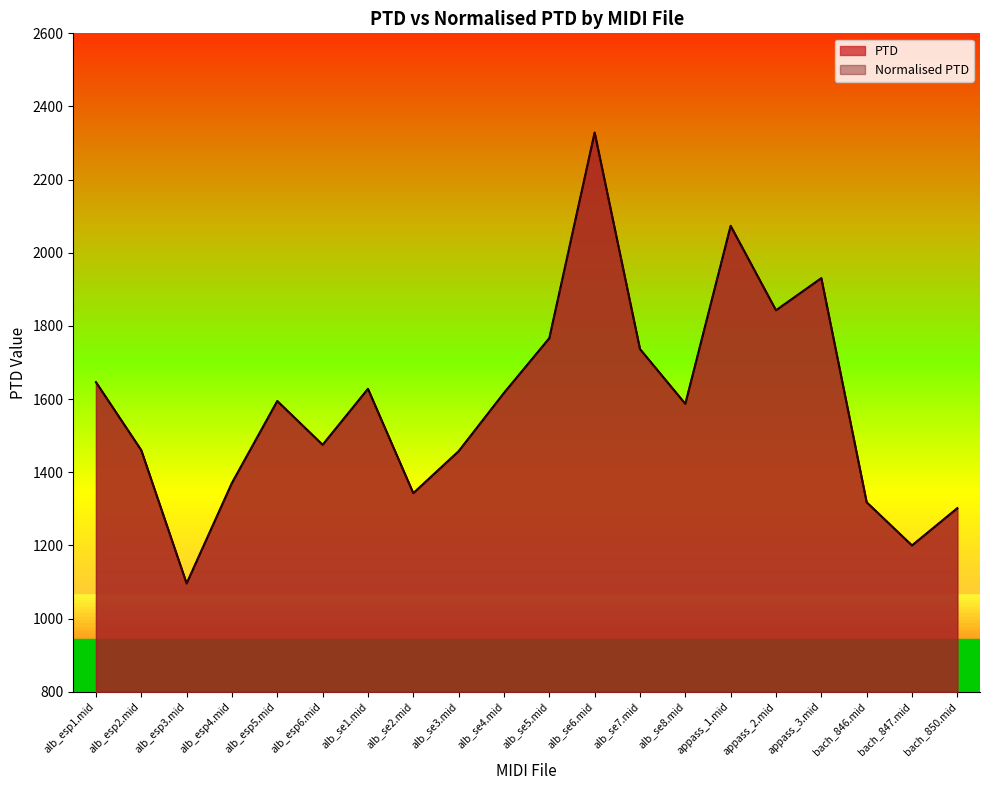

Which category has the lowest value in the Normalised PTD series?

alb_esp3.mid